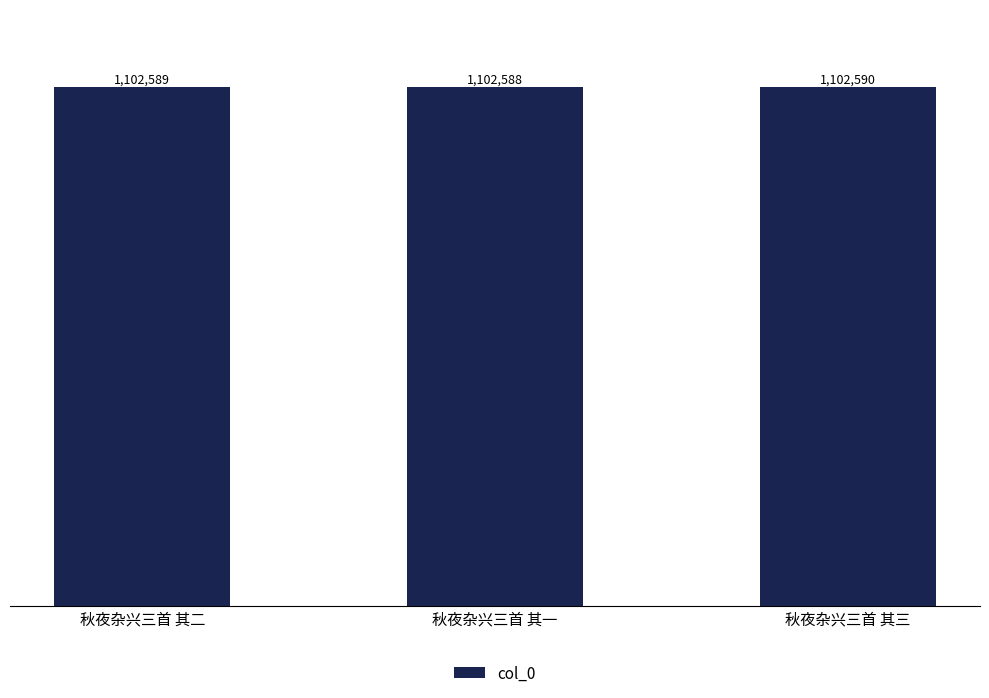

Where is the data nearest to the value 1102589?

秋夜杂兴三首 其二